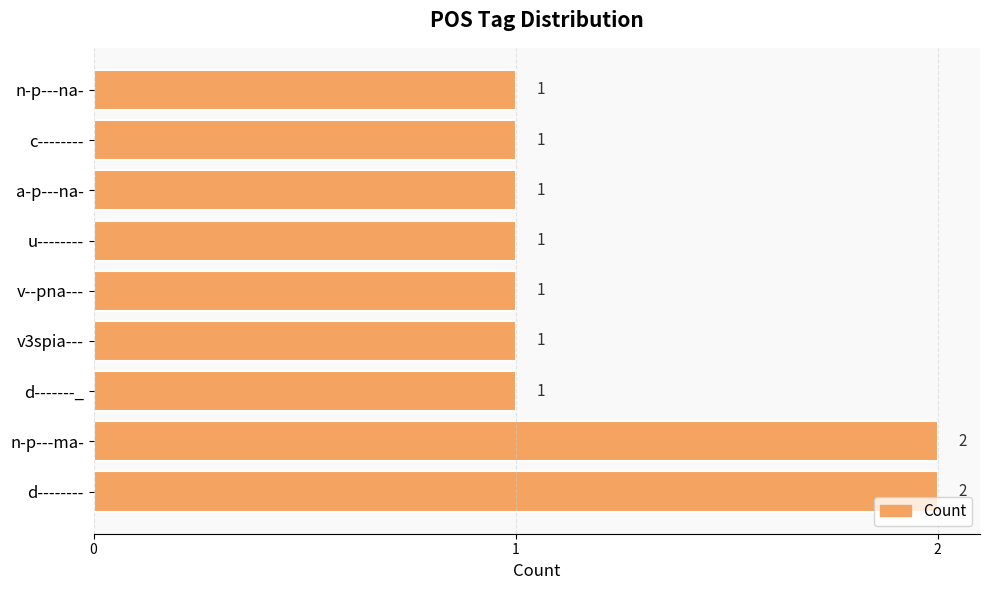

What is the maximum value shown in the chart?

2